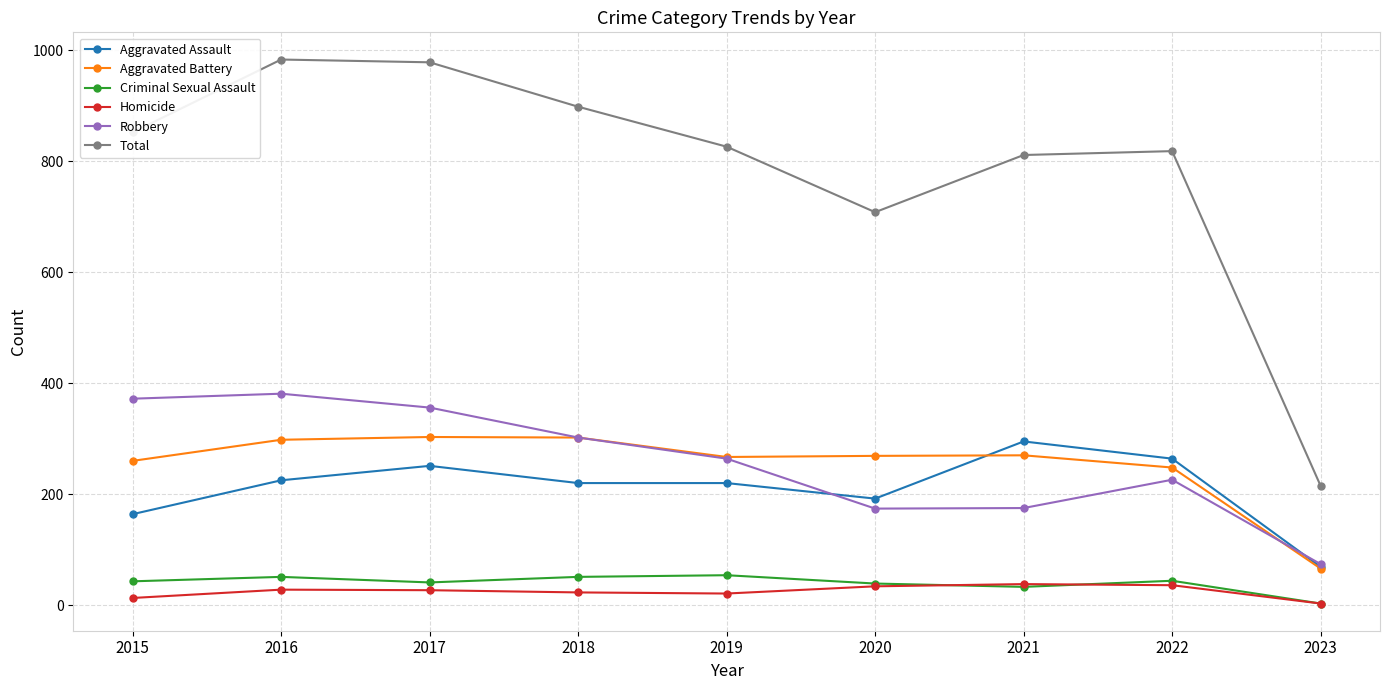

True or false: Robbery and Aggravated Battery intersect in this chart.

True